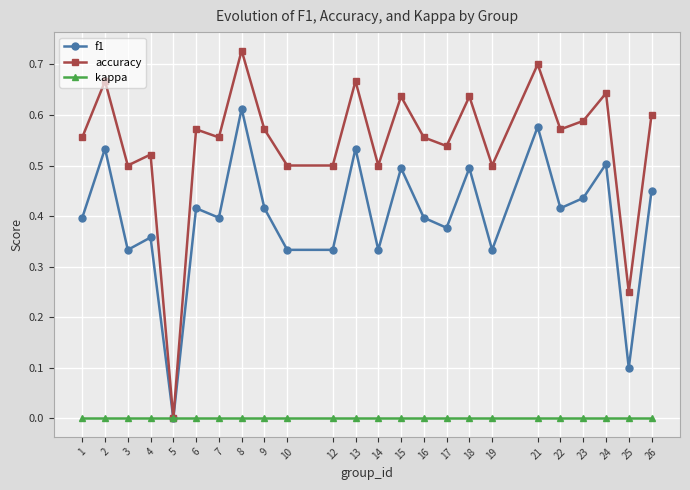

At which category does f1 reach its first local peak?

2